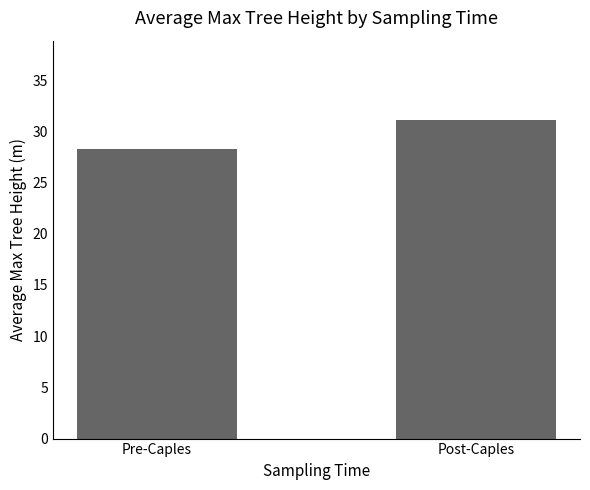

How many bars are there in total?

2